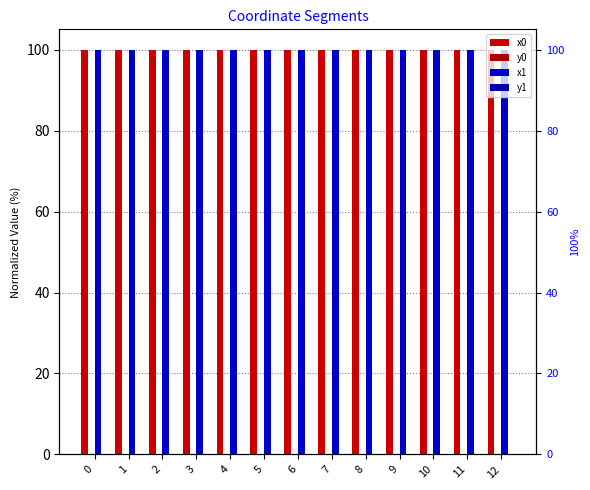

What is the average value of the x1 series?

100.0